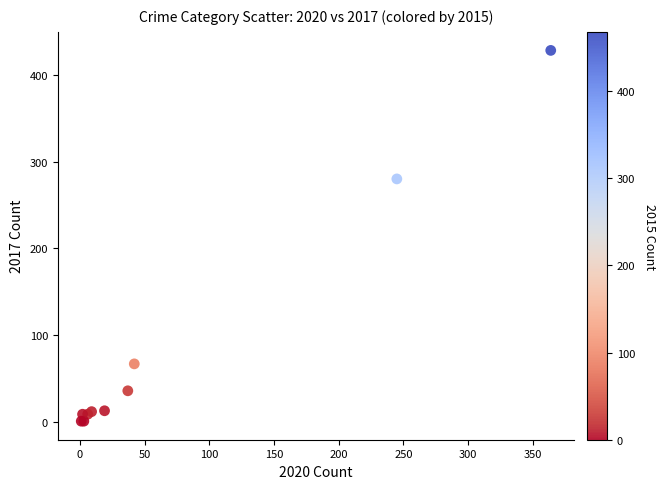

What Y value in the scatter plot is closest to 214?

280